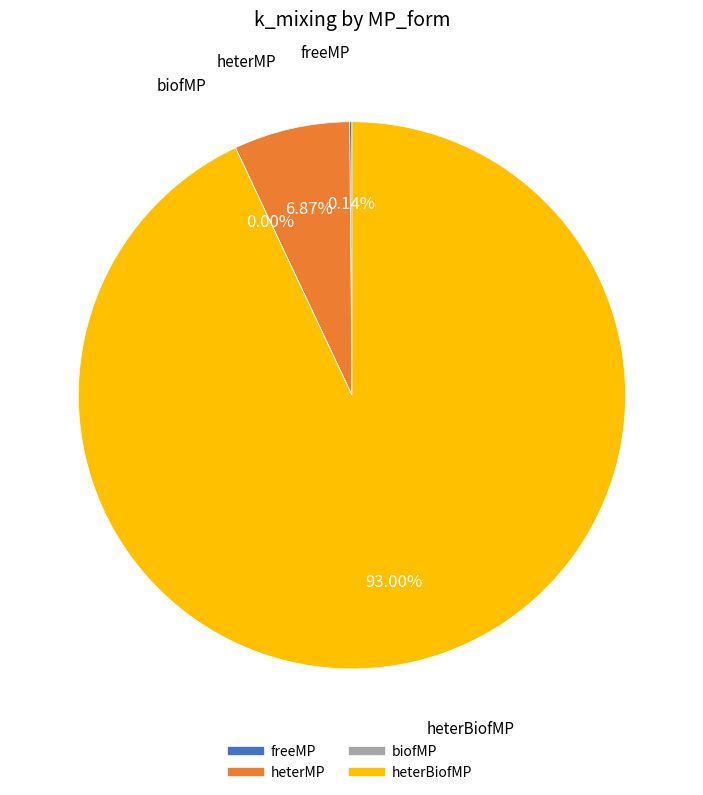

Is heterBiofMP the majority of the pie?

Yes